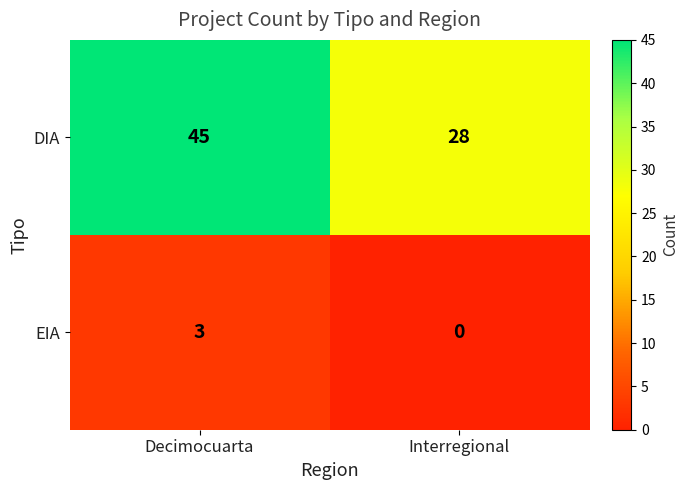

At which category is the sum across all series the highest?

Decimocuarta